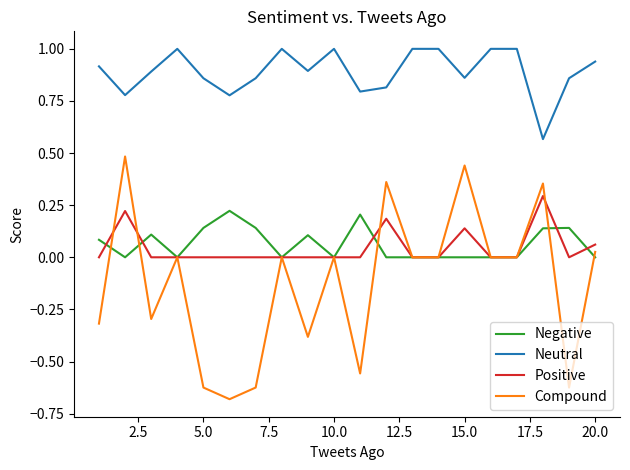

At how many categories does at least one series exceed 0?

20